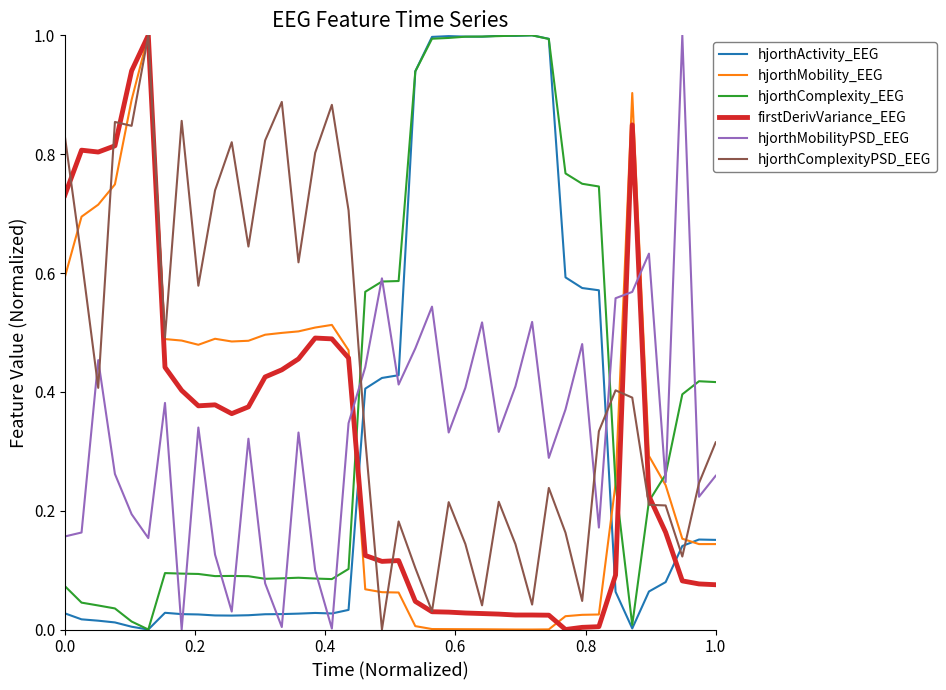

Is this an area chart (filled region under the line)?

No